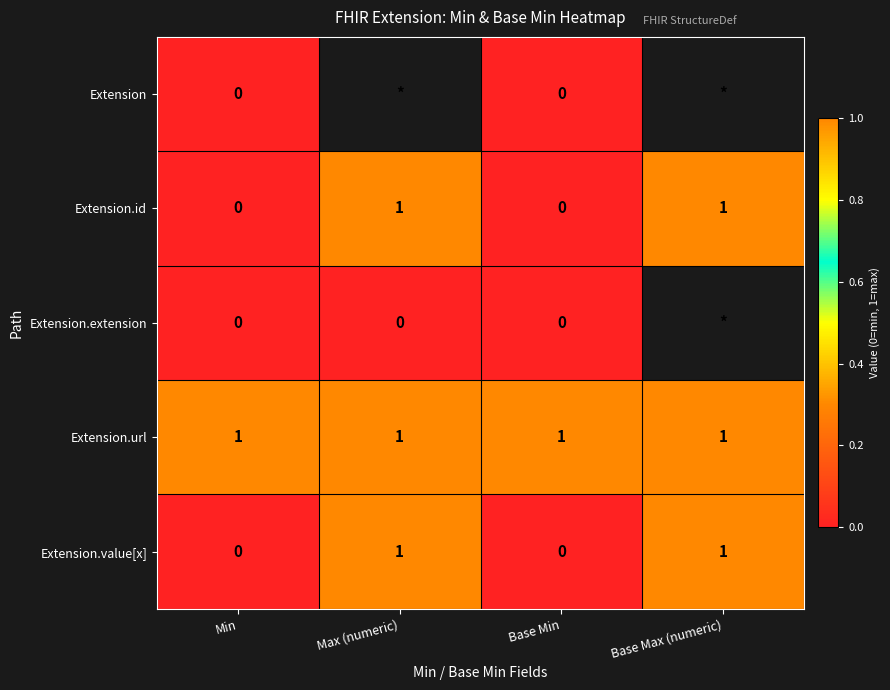

How many Extension.id values are between 0 and 1?

4